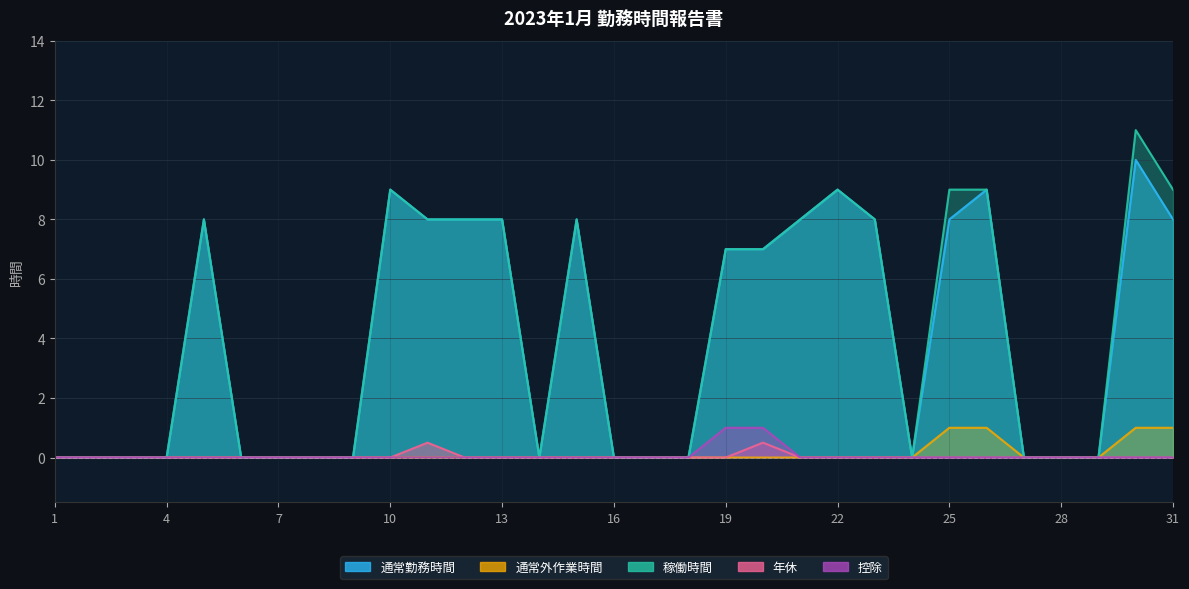

What are all the series names shown in the legend?

通常勤務時間, 通常外作業時間, 稼働時間, 年休, 控除